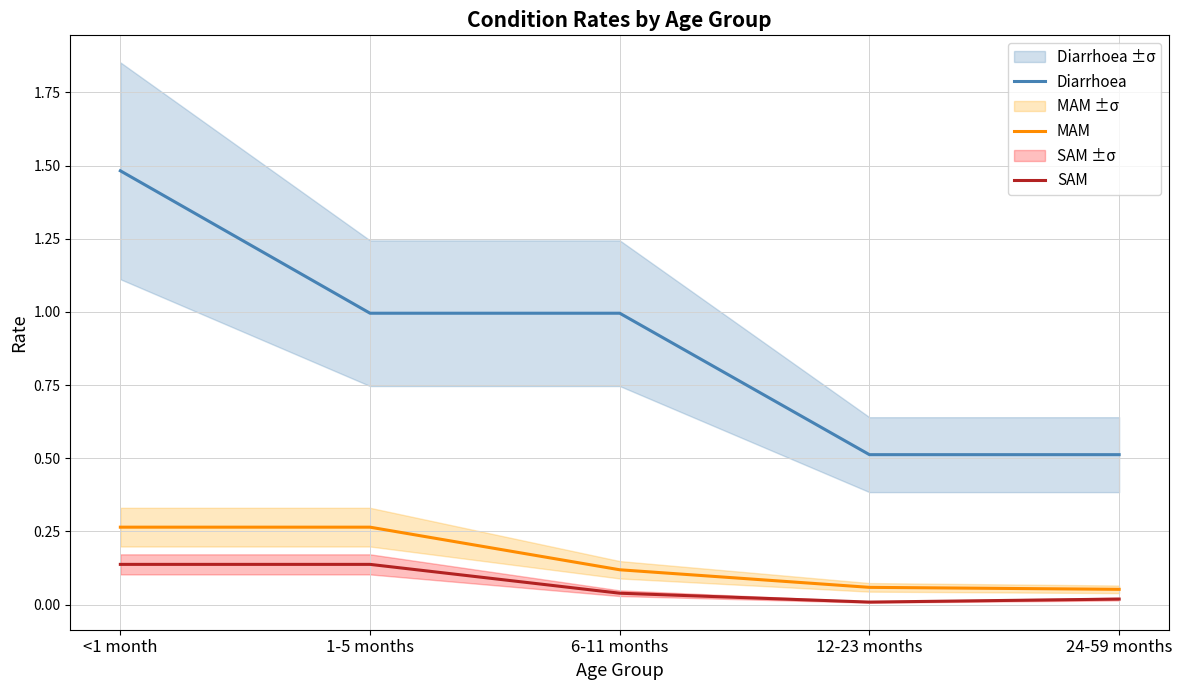

Is the value of Diarrhoea at 1-5 months greater than the value of MAM at 1-5 months?

Yes